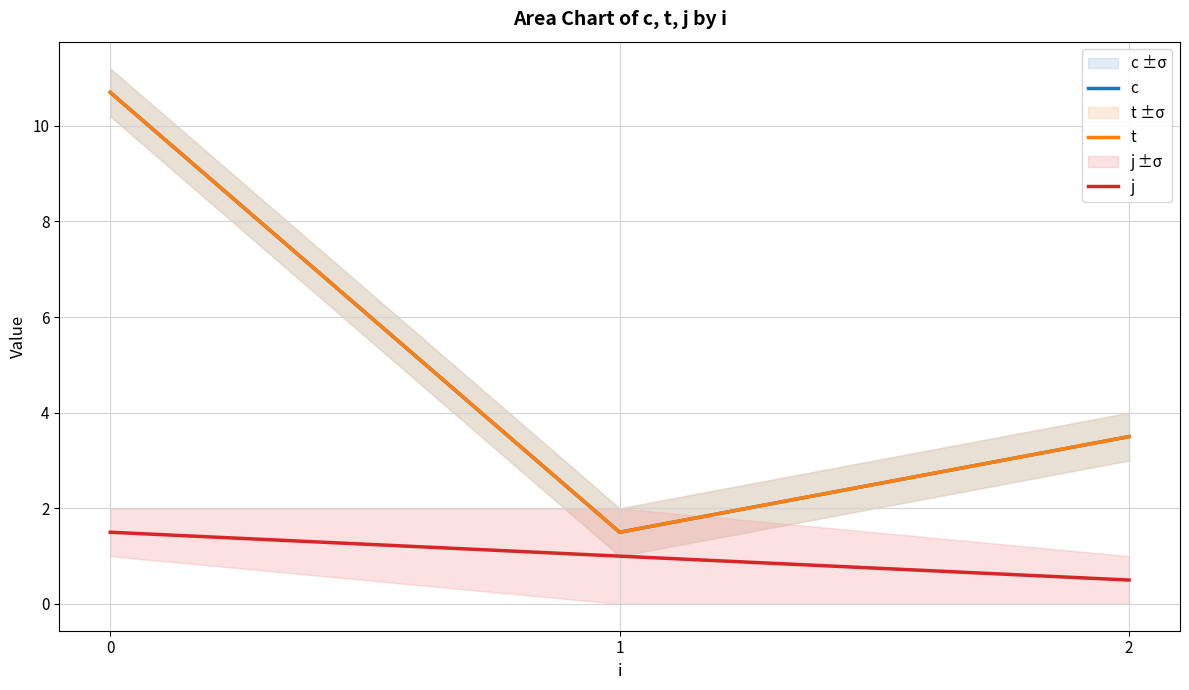

Rank the series by their maximum value, from highest to lowest.

c, t, j